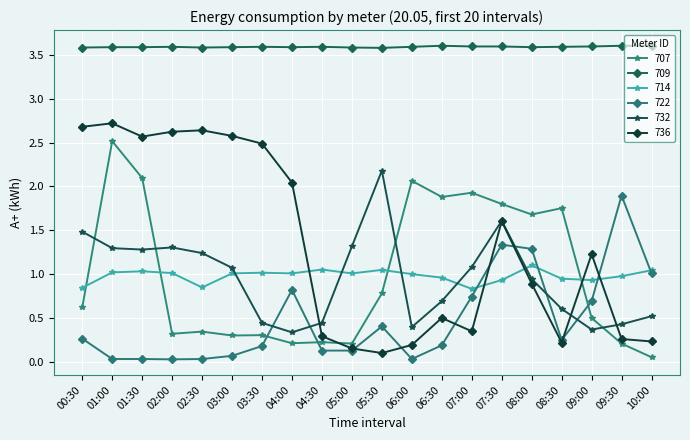

Which series has the largest total across all categories?

709